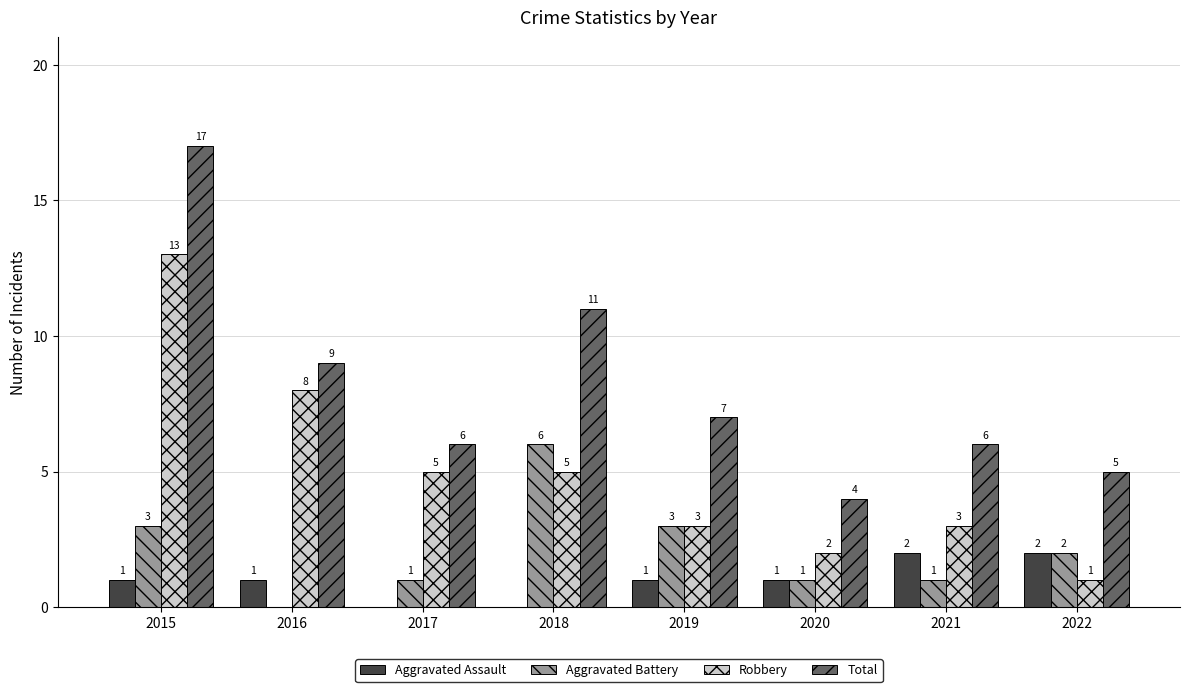

At which label does Total reach its peak?

2015